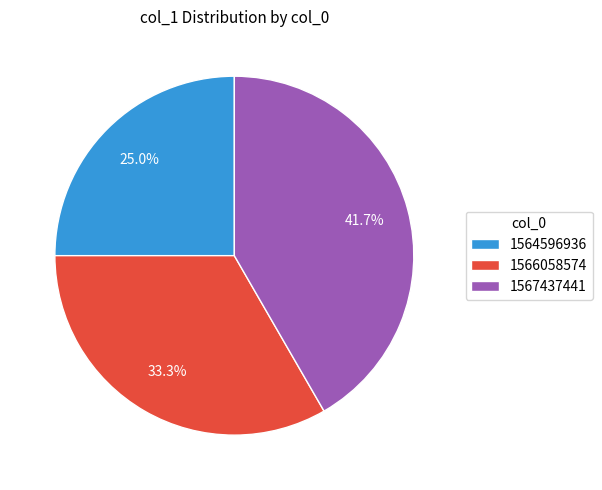

Rank the categories by value from lowest to highest.

1564596936, 1566058574, 1567437441